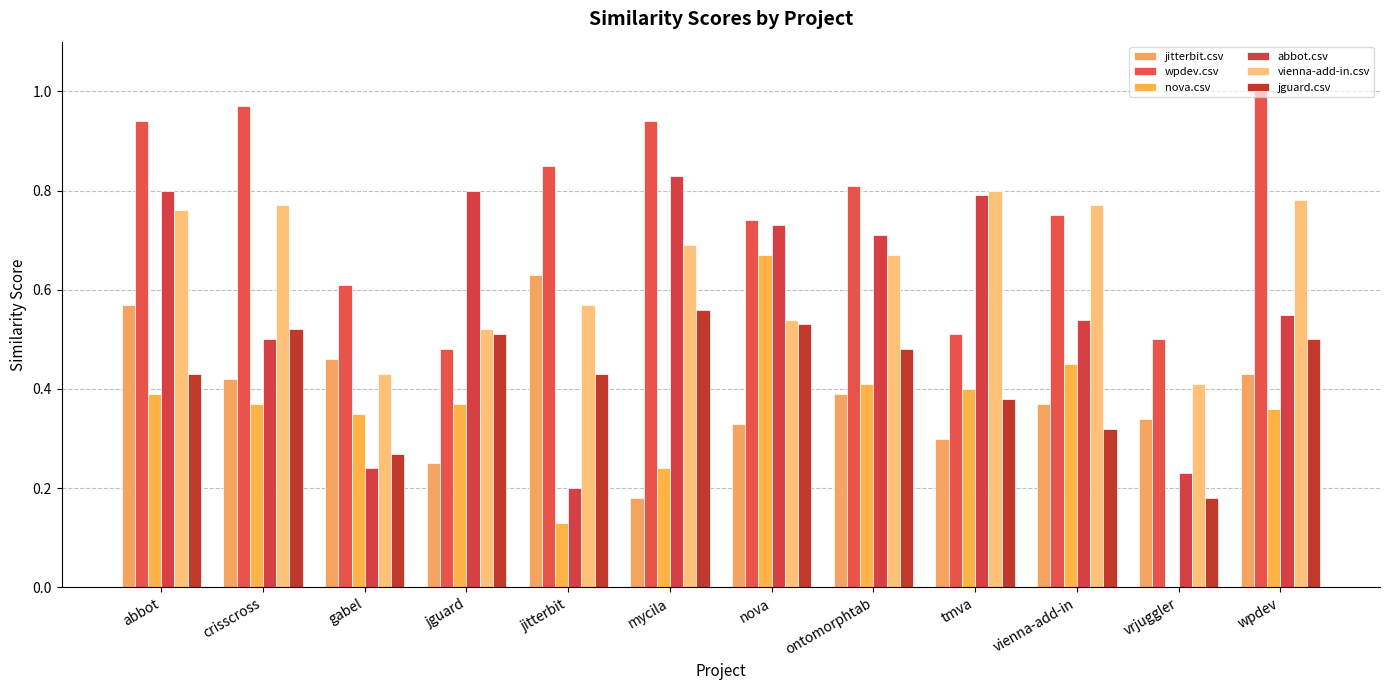

What is the difference between the second highest and minimum values in the wpdev.csv series?

0.5